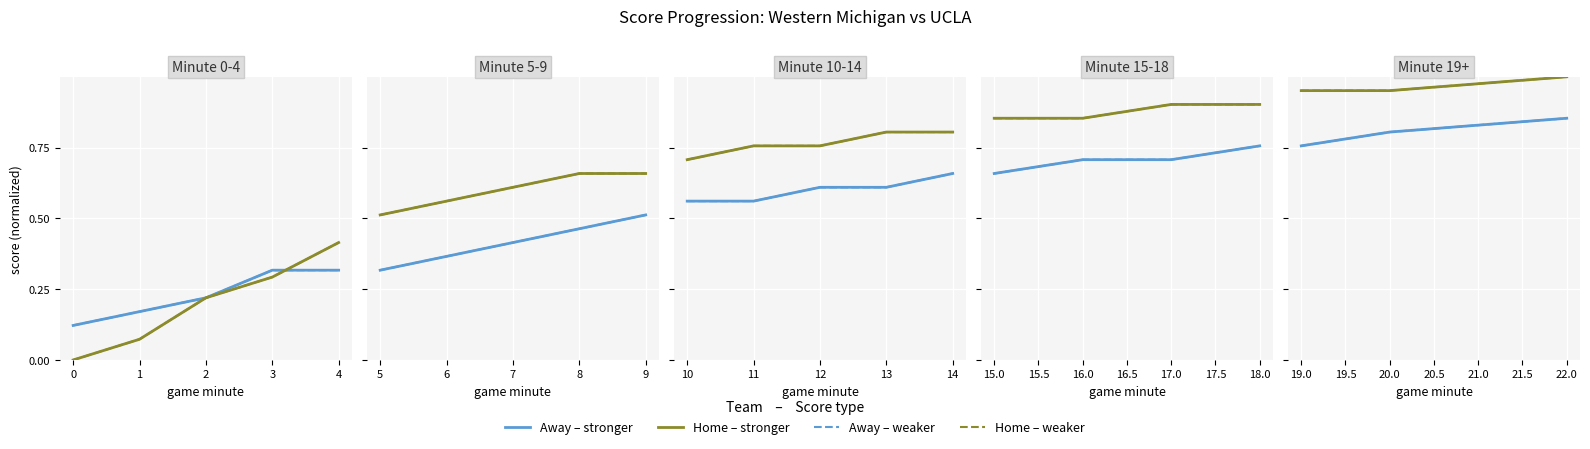

Between −1 and 1, which is larger?

1